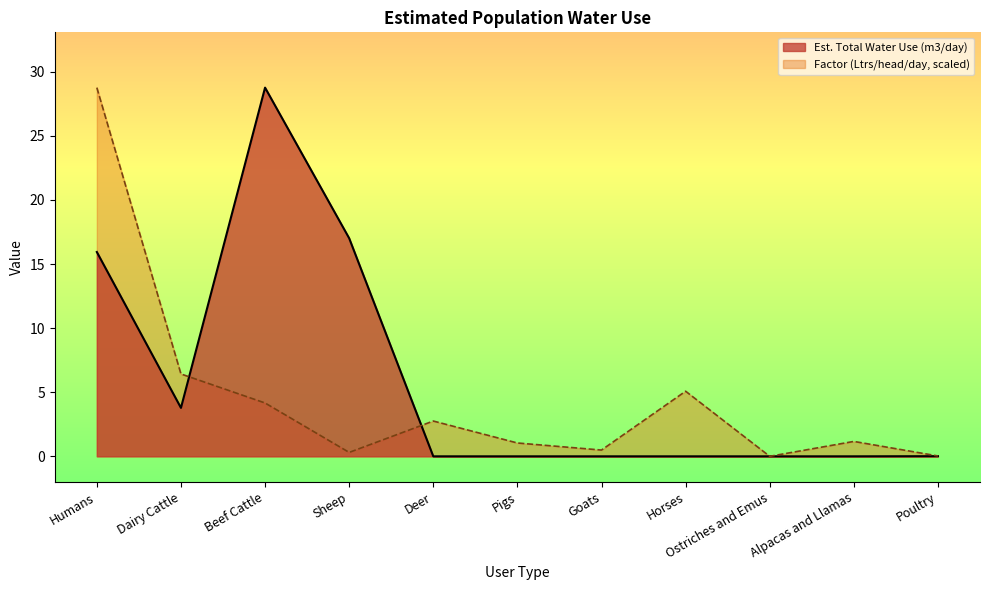

Rank the series by their average value, from highest to lowest.

Est. Total Water Use (m3/day), Factor (Ltrs/head/day, scaled)